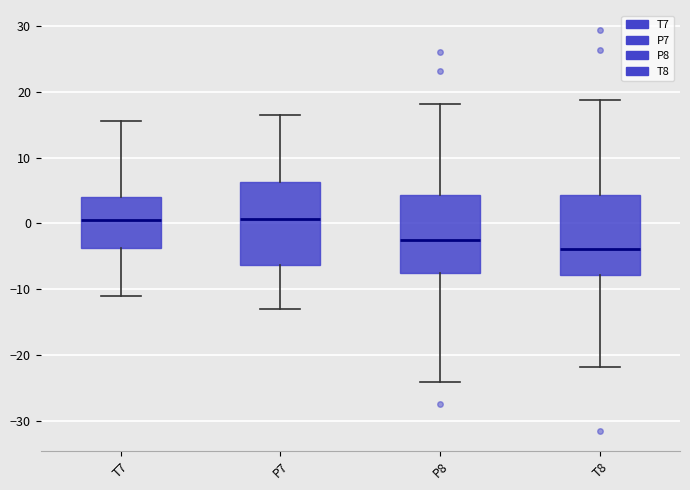

Where is the upper edge of the box for P8 on the y-axis? The values are not printed on the chart, so give them approximately, as read against the axis.

4